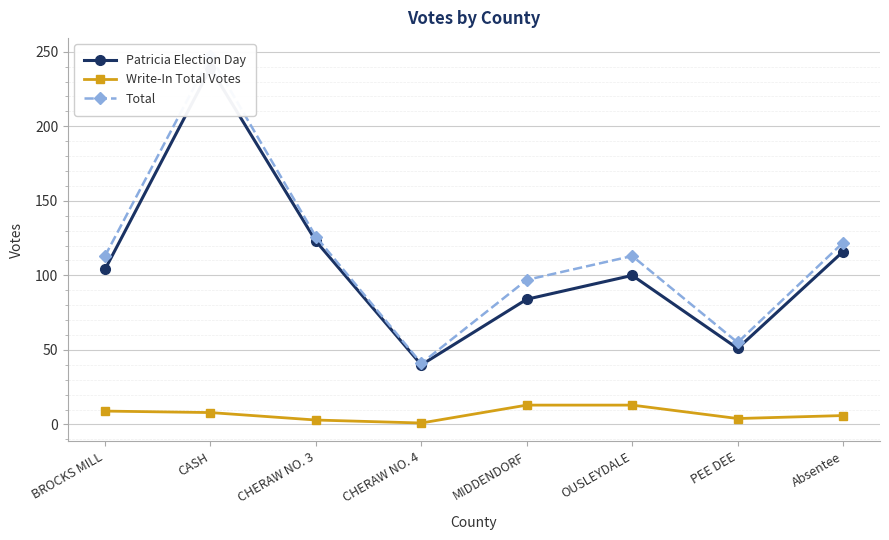

At how many categories does at least one series exceed 147?

1